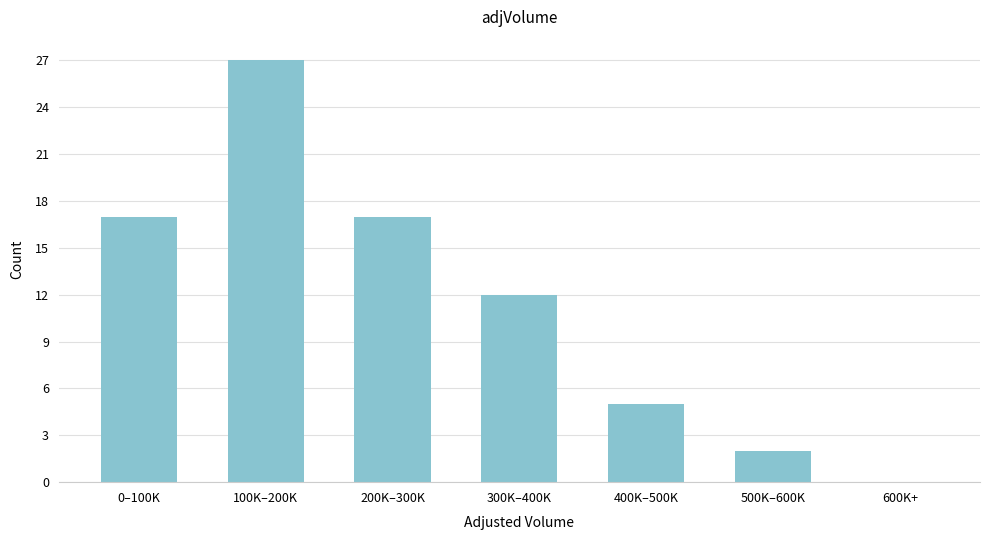

Reading left to right, transcribe all the data shown in this chart.

0–100K=17	100K–200K=27	200K–300K=17	300K–400K=12	400K–500K=5	500K–600K=2	600K+=0